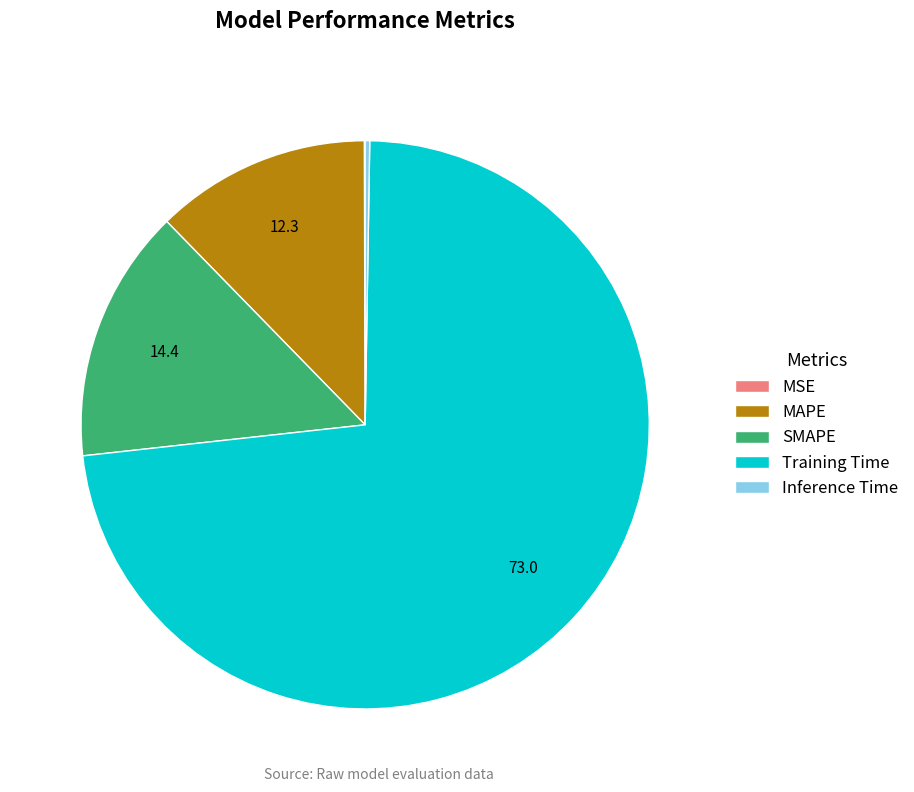

True or false: SMAPE accounts for 14% of the total.

True